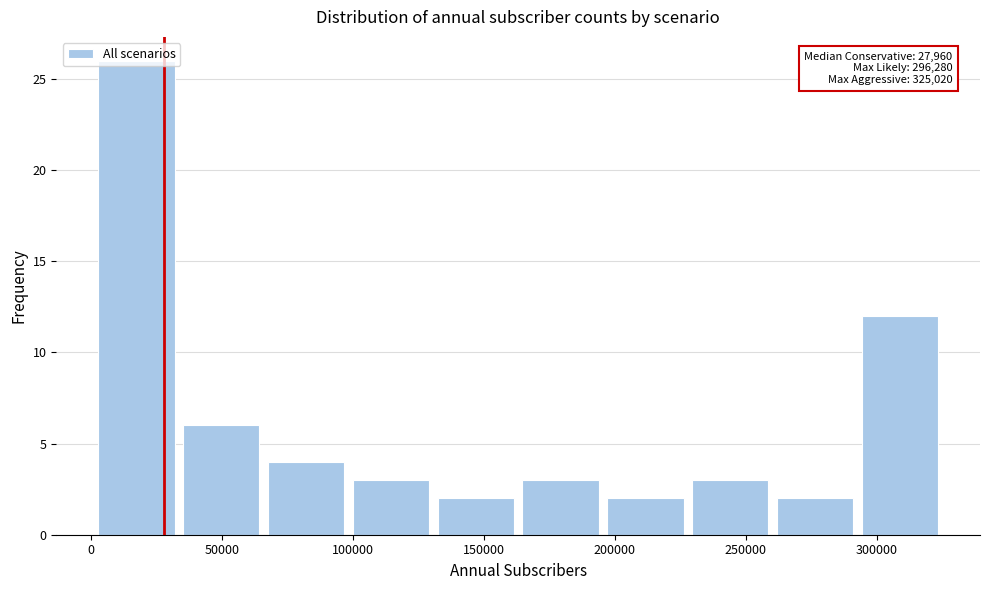

Over which range of the x-axis is the bar tallest?

0 to 35000